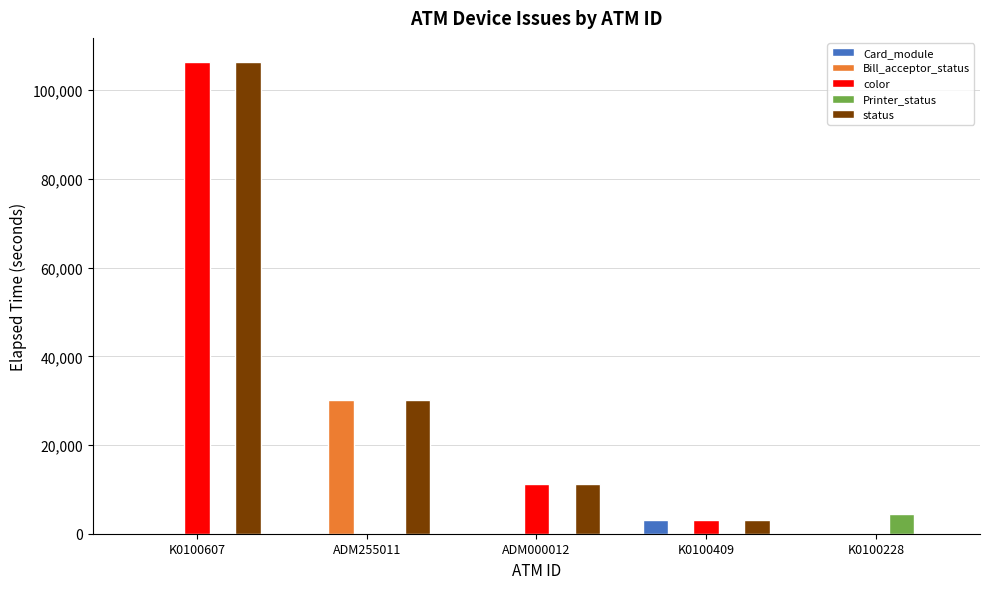

At which label is color closest to 53234?

ADM000012